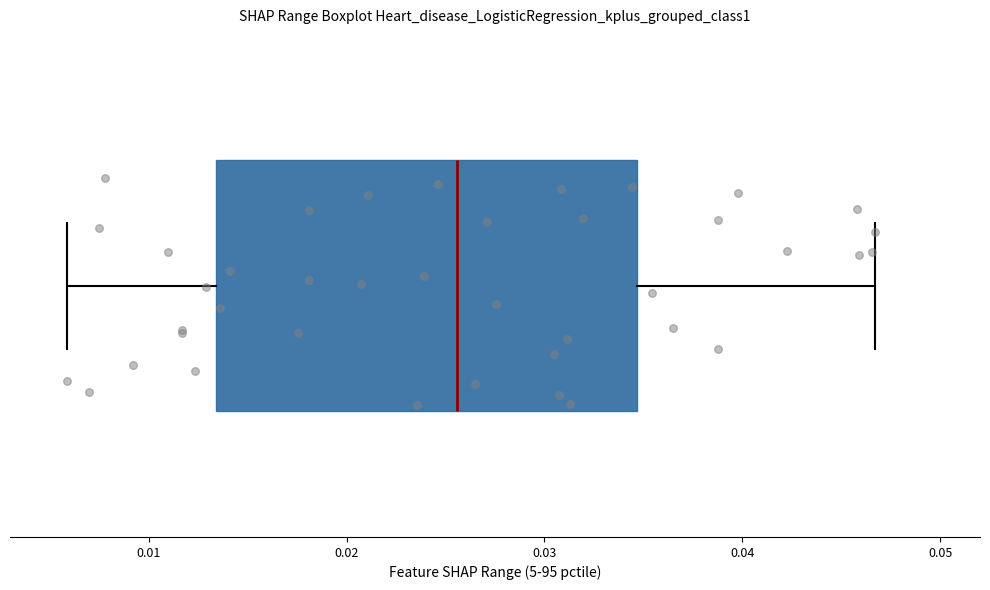

Read this box plot against the x-axis: the position of the median line, the range covered by the box, and the ends of both whiskers. The values are not printed on the chart, so give them approximately, as read against the axis.

median 0.026, box 0.013 to 0.035, whiskers 0.006 to 0.047